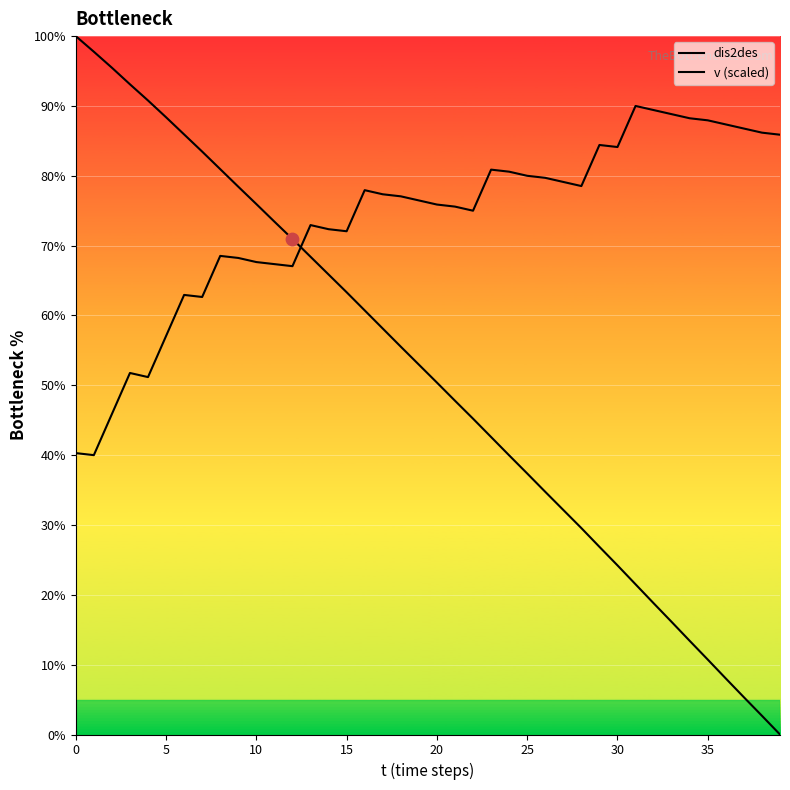

What is the total value across all series at 34?

101.6